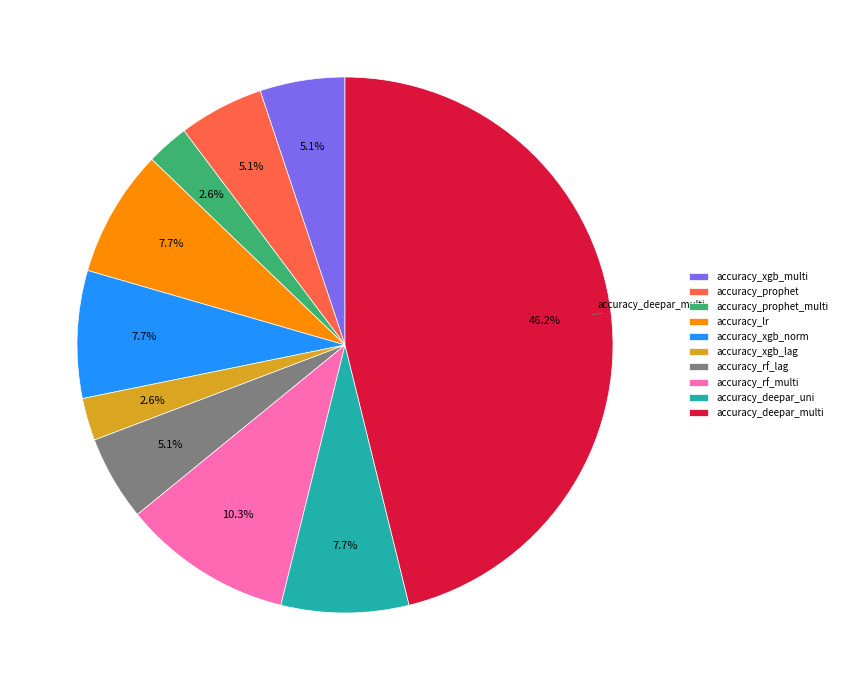

What is the total percentage of accuracy_xgb_lag and accuracy_rf_lag?

7.7%